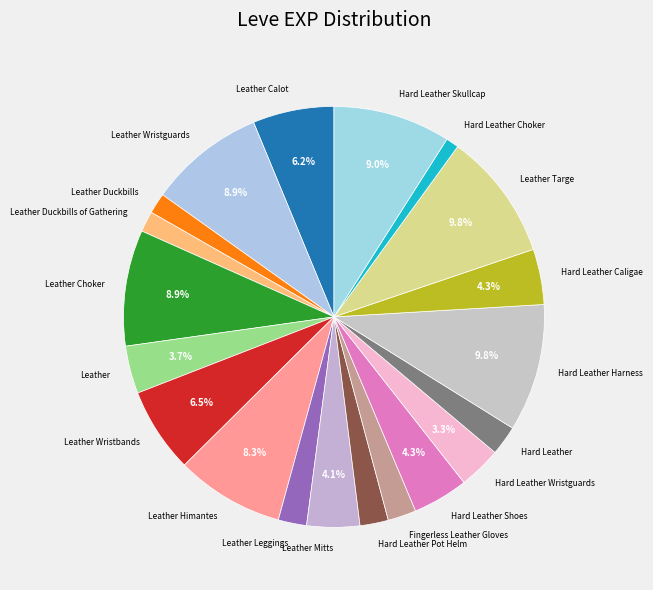

What percentage do Leather Wristbands and Leather together represent?

10.2%